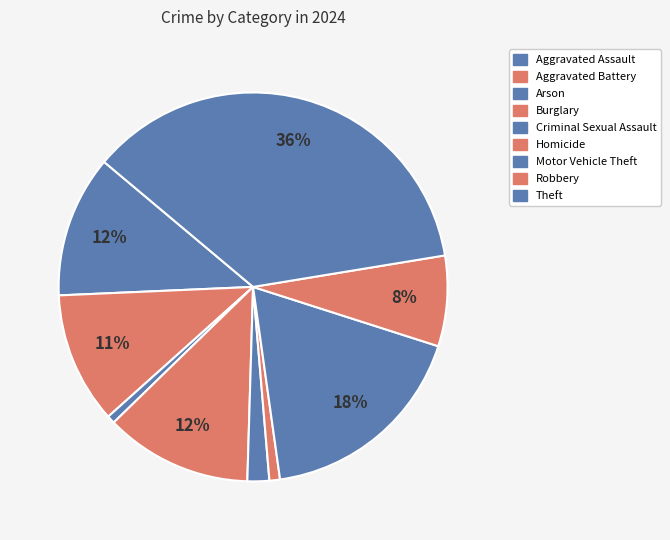

Which category has the smallest portion of the pie?

Arson